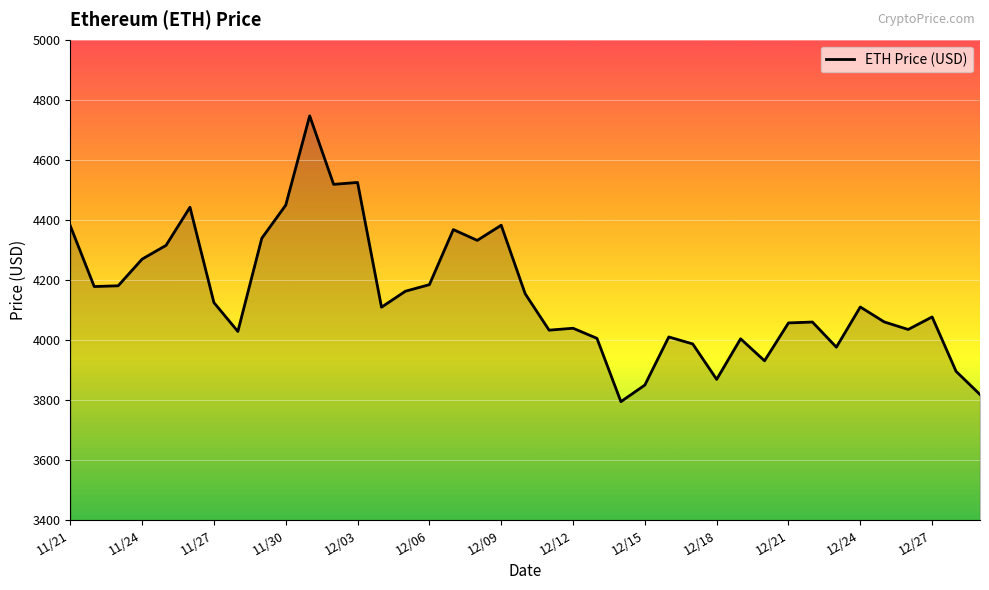

What is the greatest value displayed?

4746.4